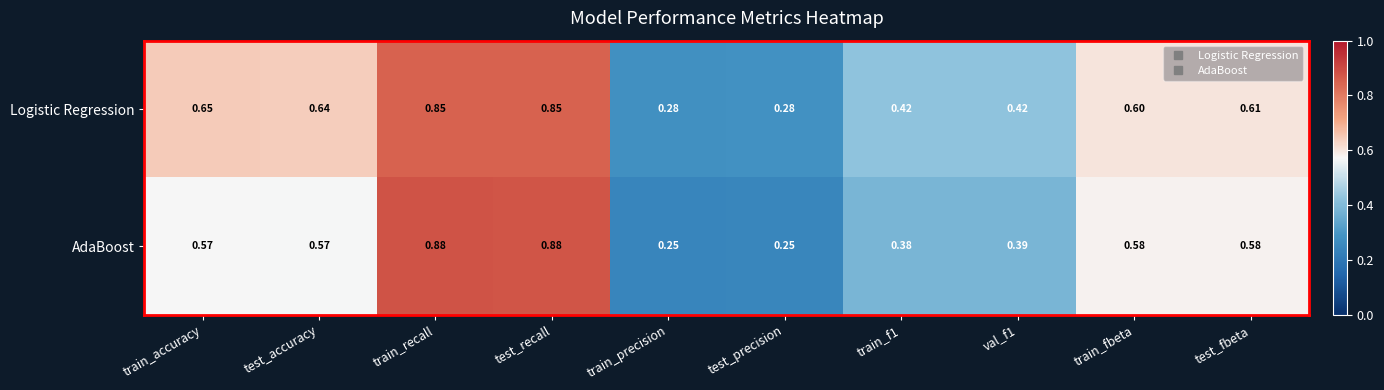

Which series changed the most between test_accuracy and val_f1?

Logistic Regression